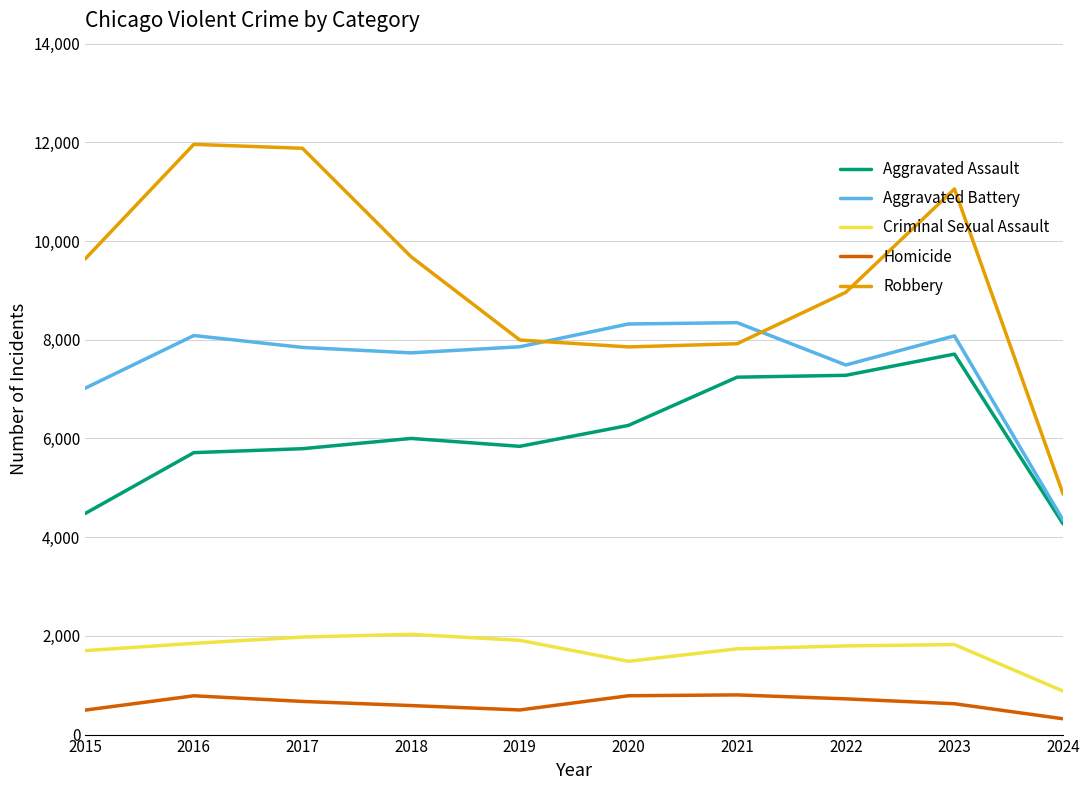

The value of Criminal Sexual Assault at 2023 is 3116. True or false?

False